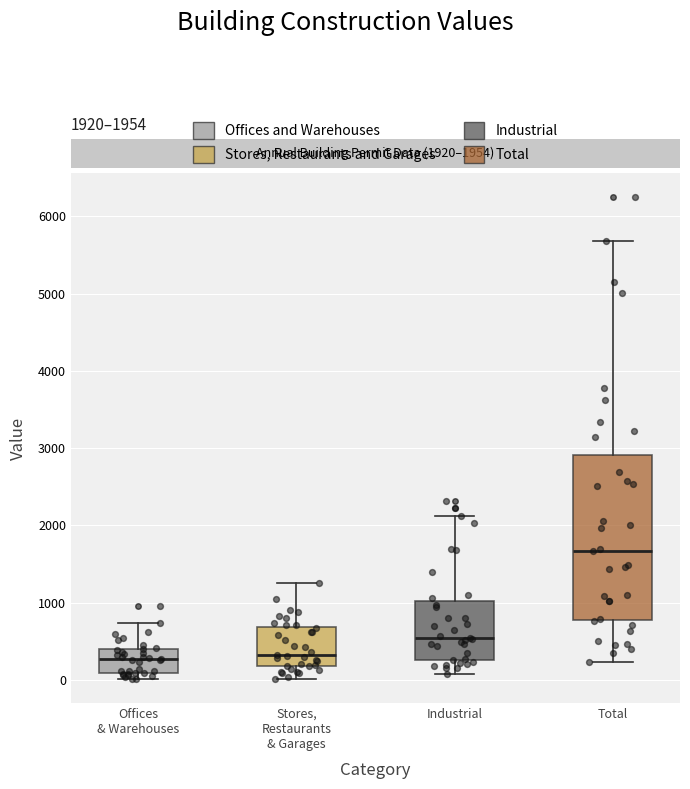

Which box has the highest median line?

Total